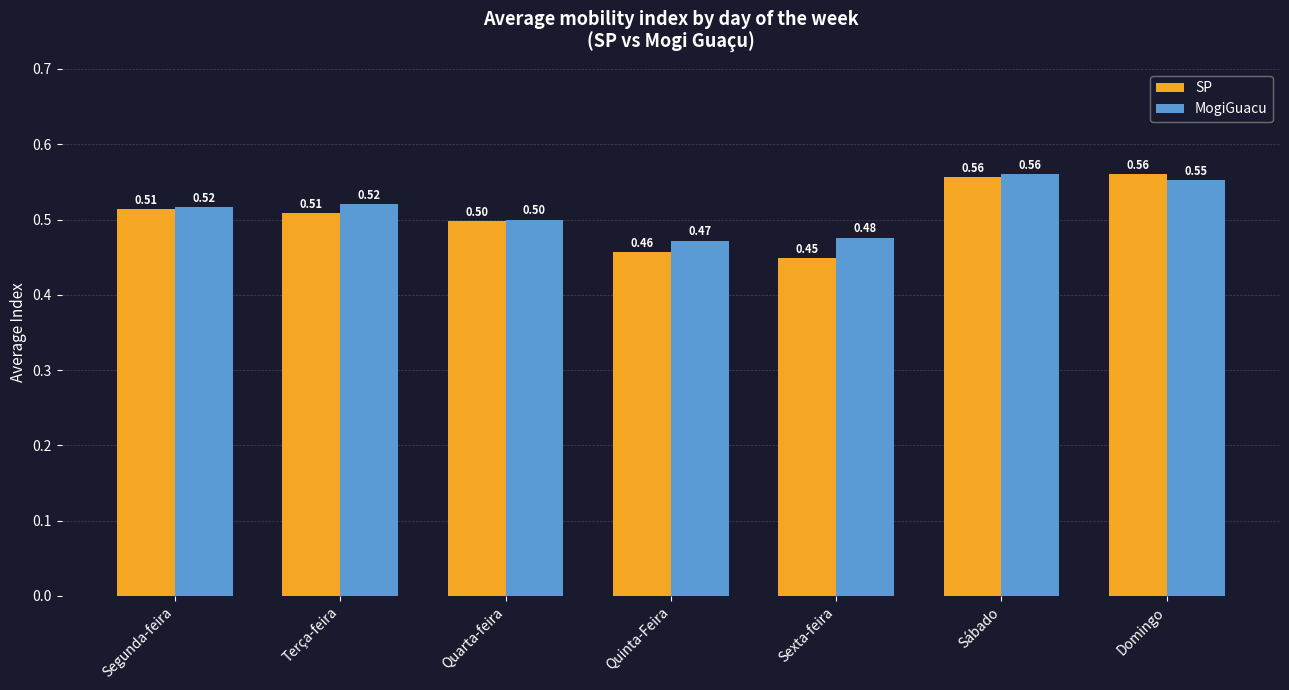

At how many categories does at least one series exceed 0?

7